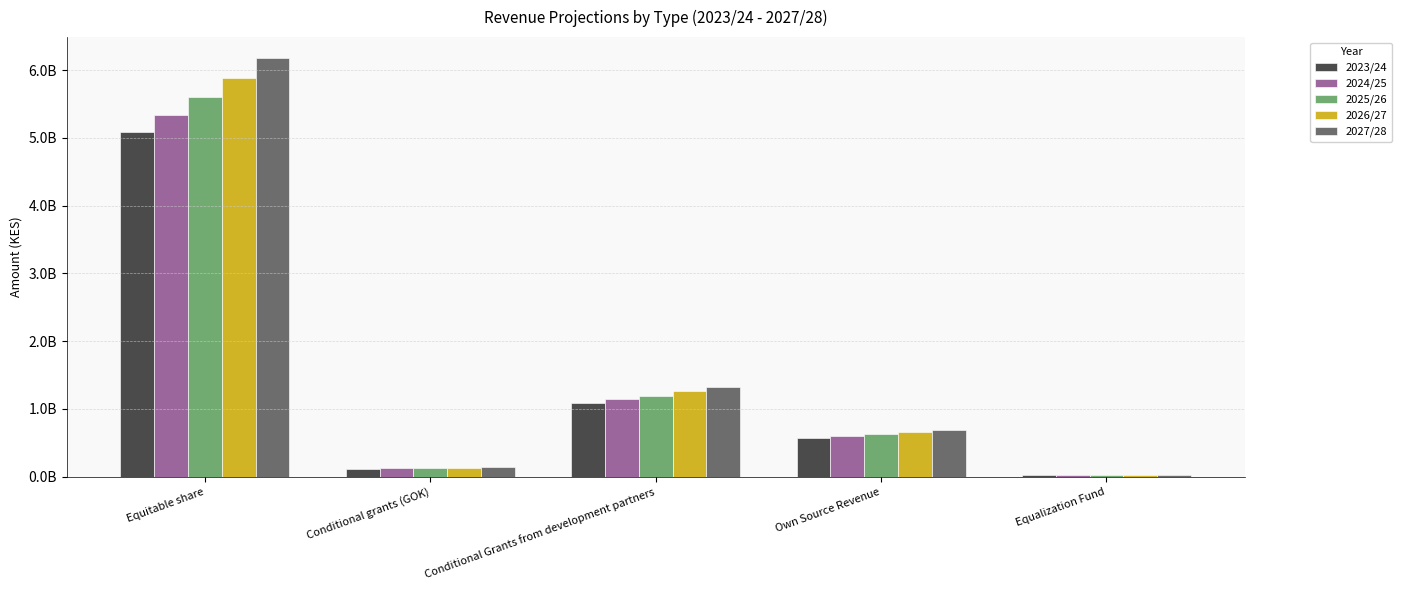

What is the lowest value of the 2024/25 series?

19921995